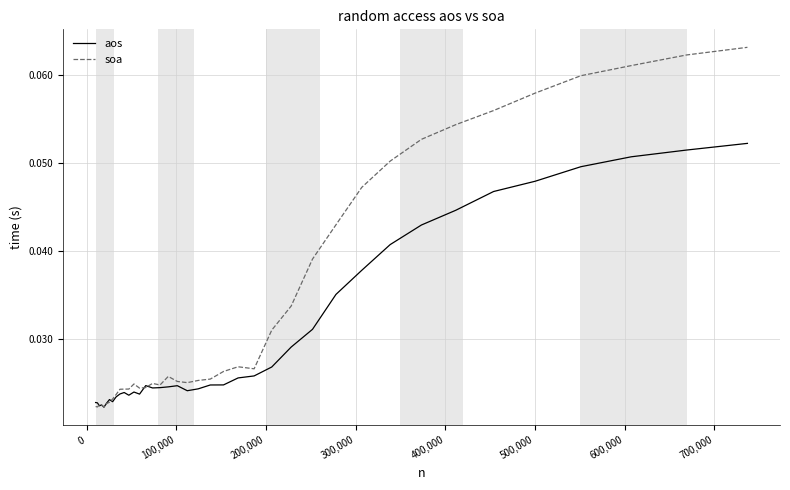

Count the number of categories in the chart.

39